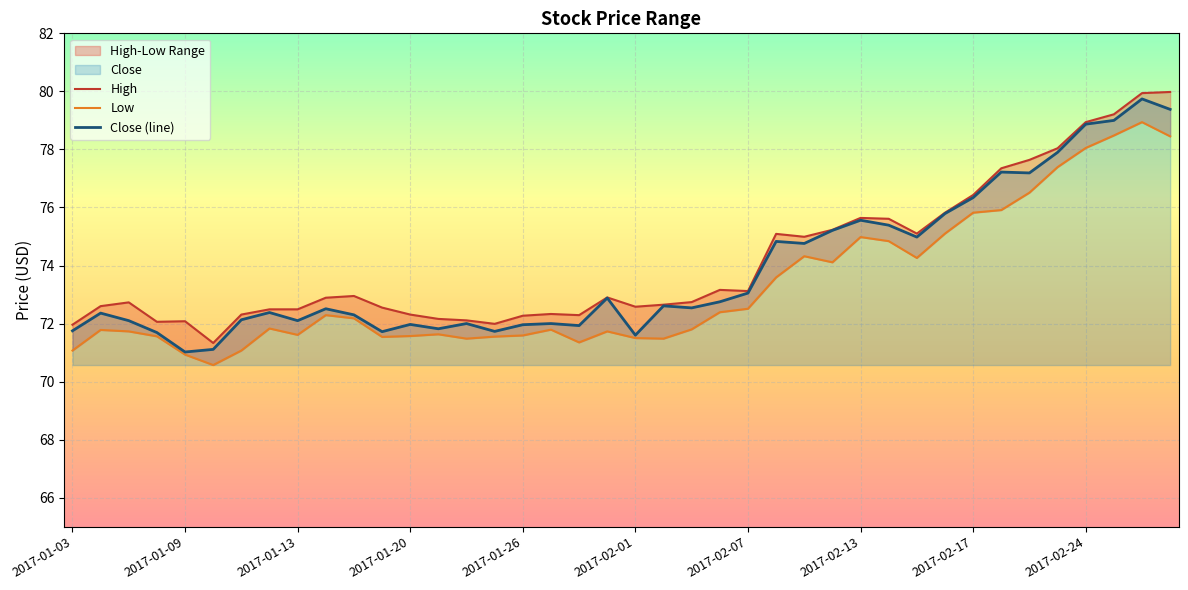

What is the highest value of the Close (line) series?

79.7